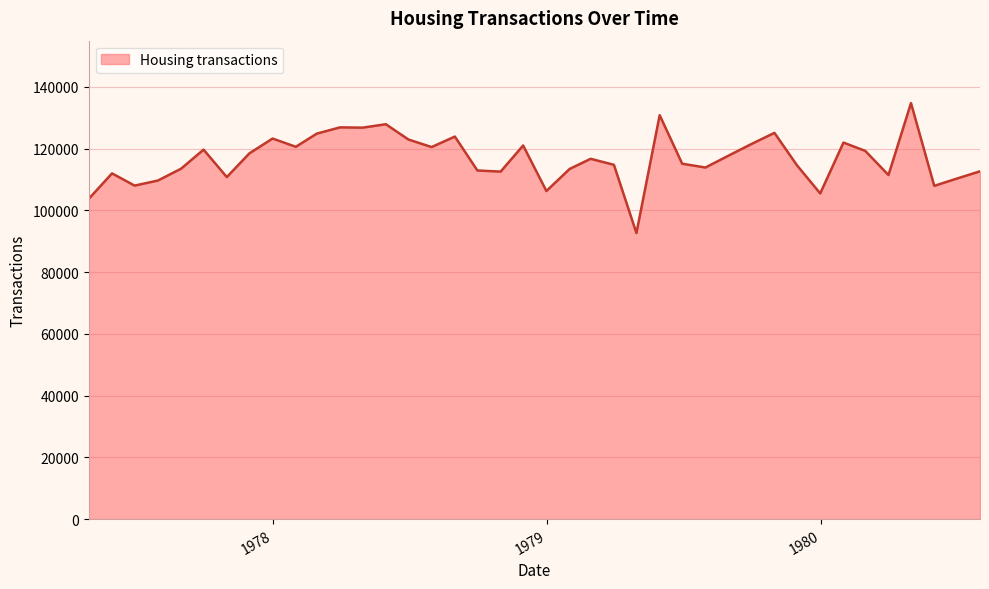

True or false: the data has more than 0 interior local peaks.

True